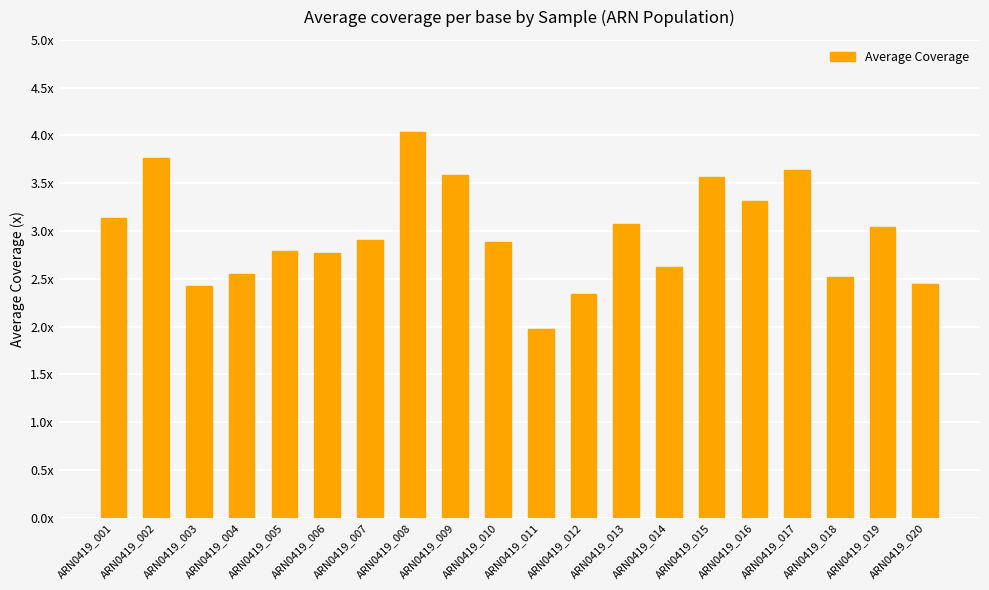

Are the bars horizontal?

No